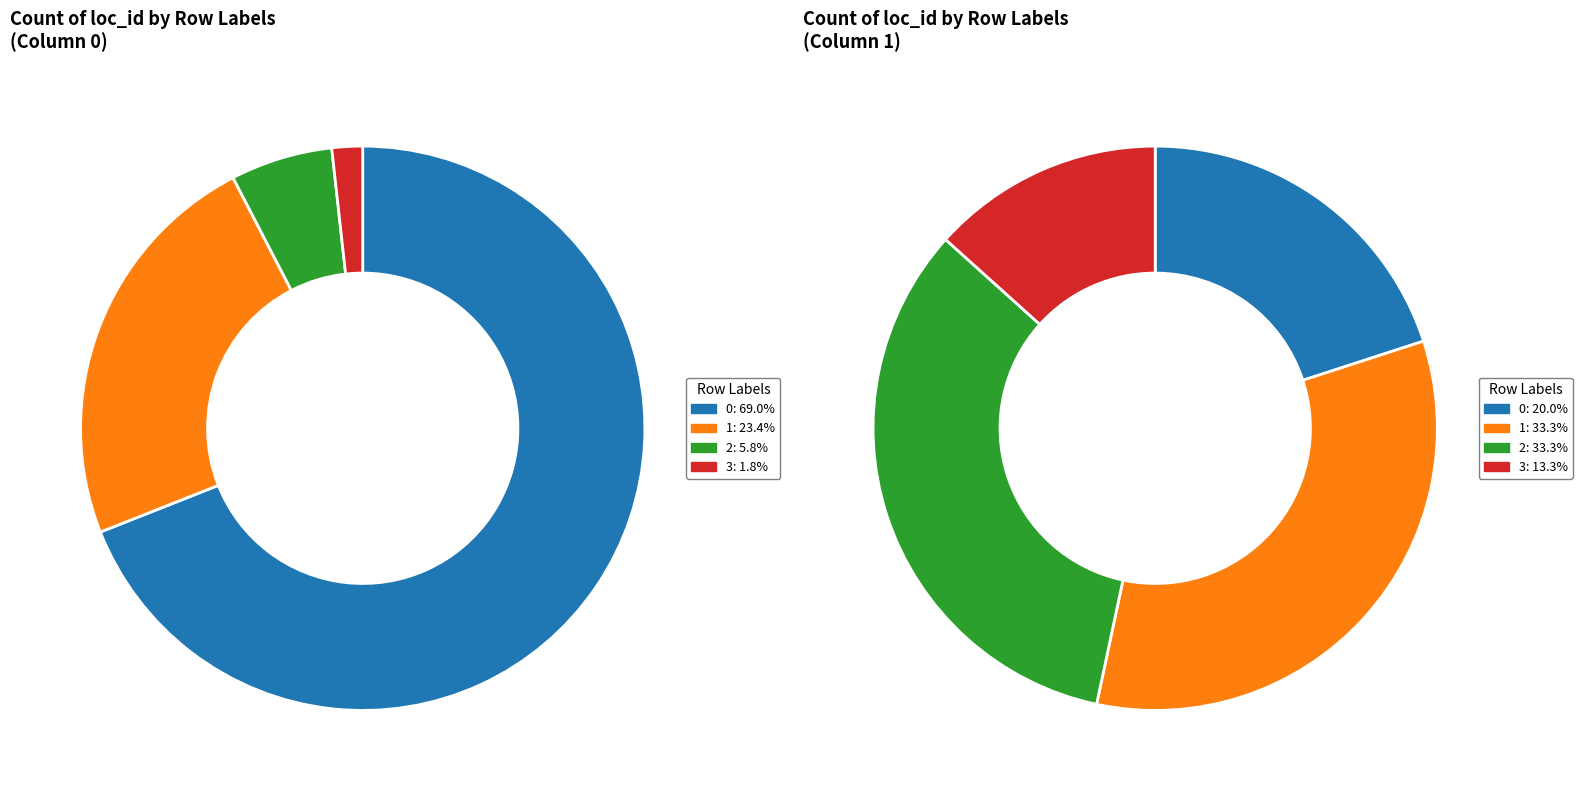

How many segments does this pie chart have?

4